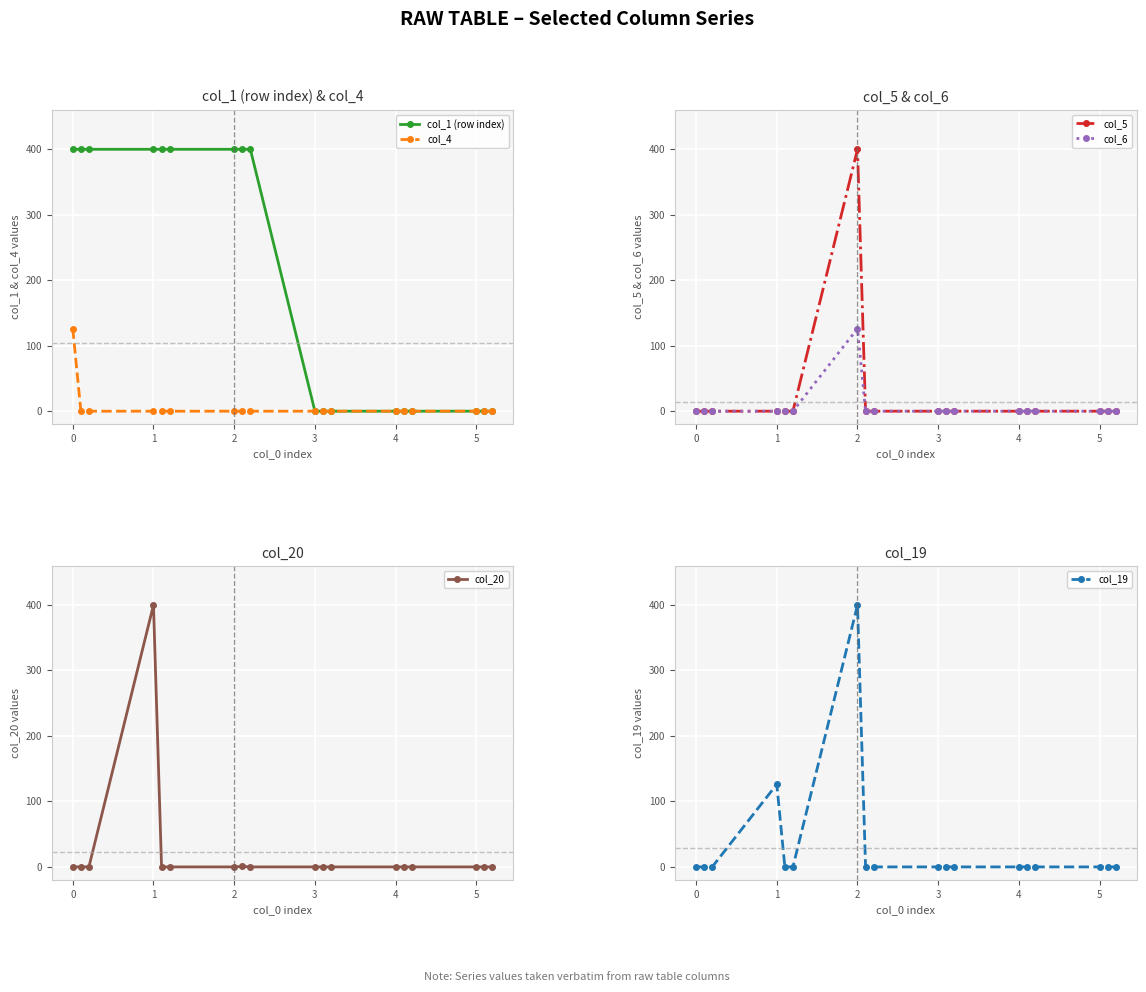

Which series has the widest spread of values?

col_1 (row index)